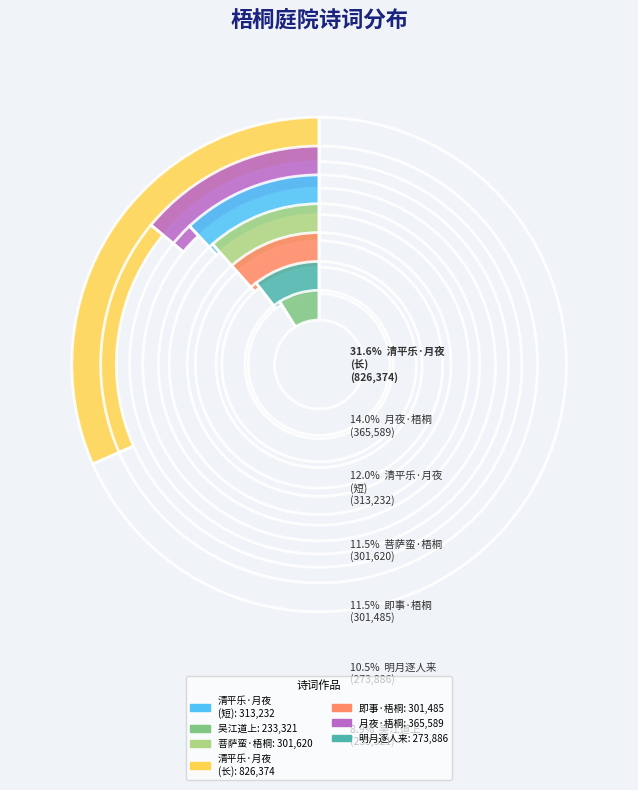

To the nearest percent, what portion does 即事·梧桐庭院绿阴斜 represent?

12%